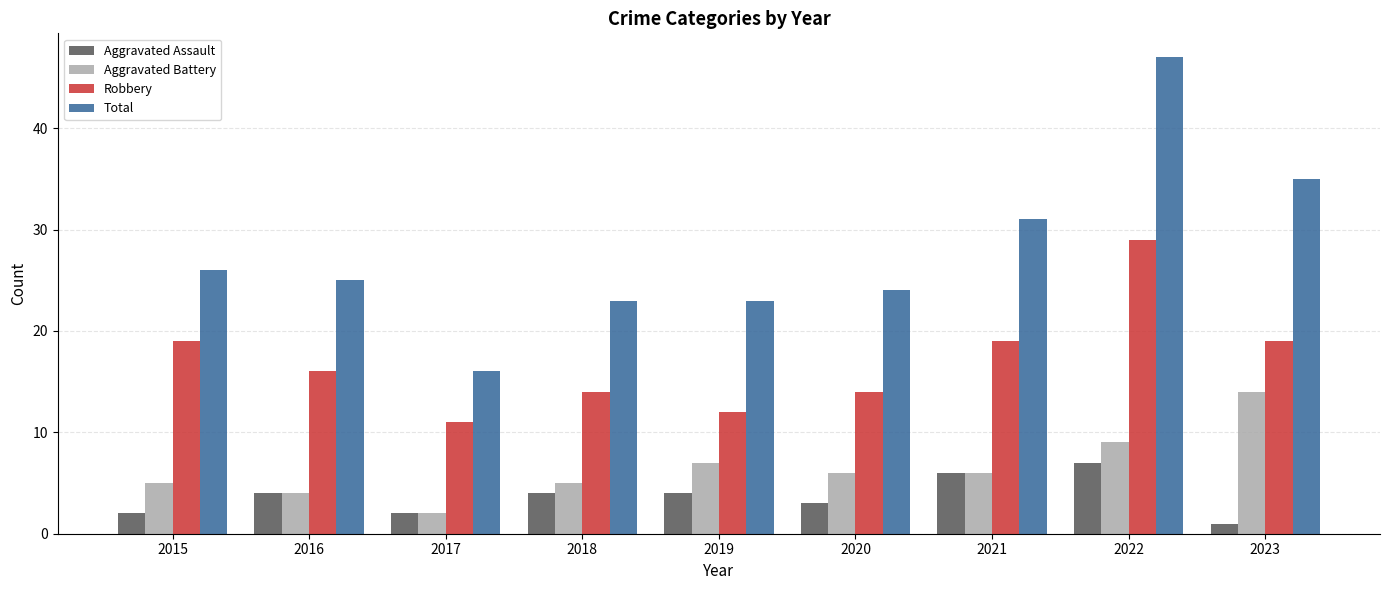

What is the spread (max minus min) of values at 2023?

34